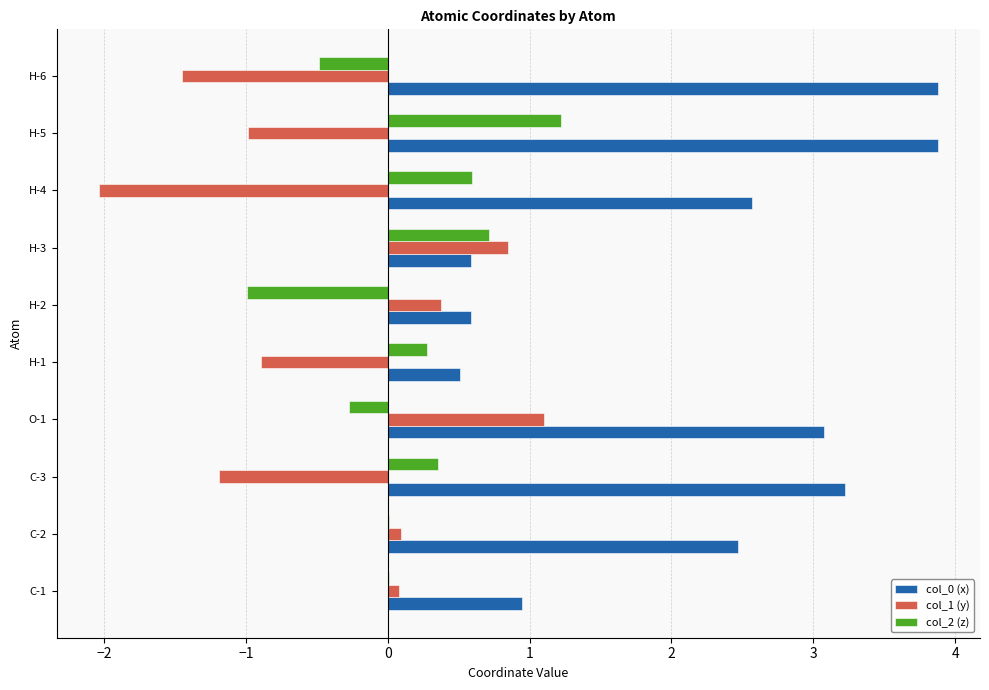

What is the highest value of the col_2 (z) series?

1.2